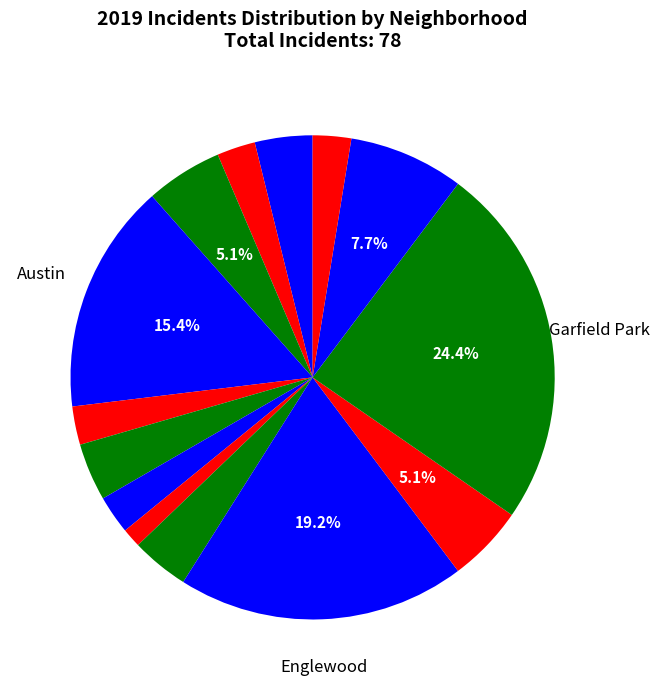

How many slices are in this pie chart?

14